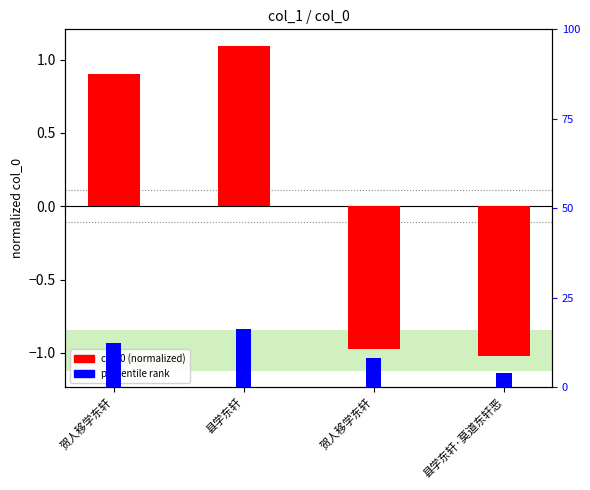

What is the difference between the maximum and minimum values in the col_0 (normalized) series?

2.1